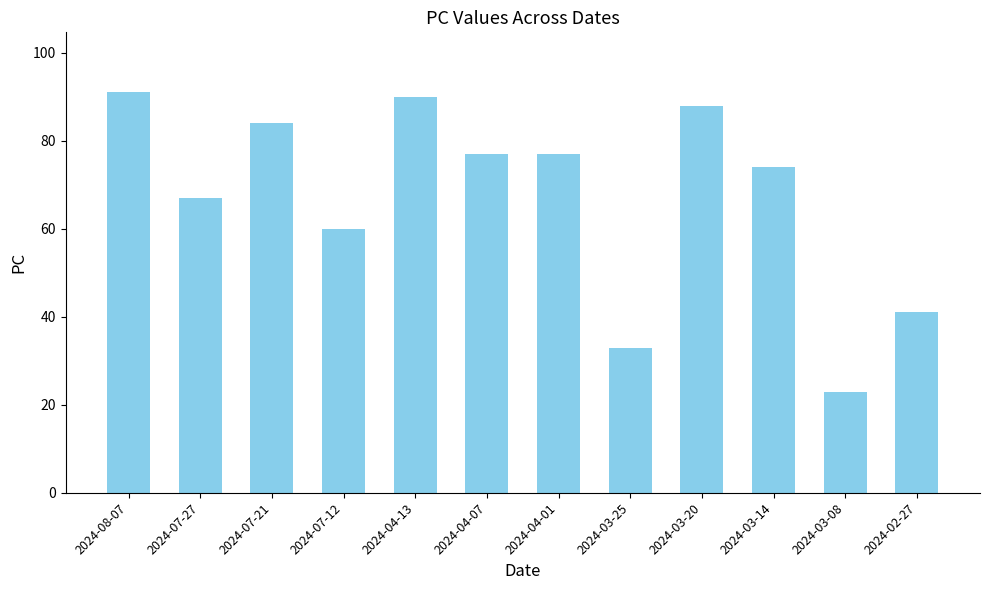

Between 2024-03-14 and 2024-07-21, which is larger?

2024-07-21